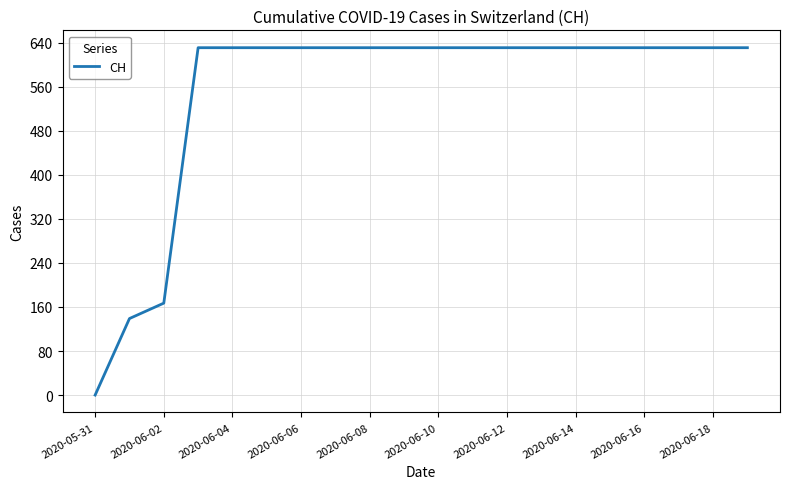

What is the maximum value shown in the chart?

631